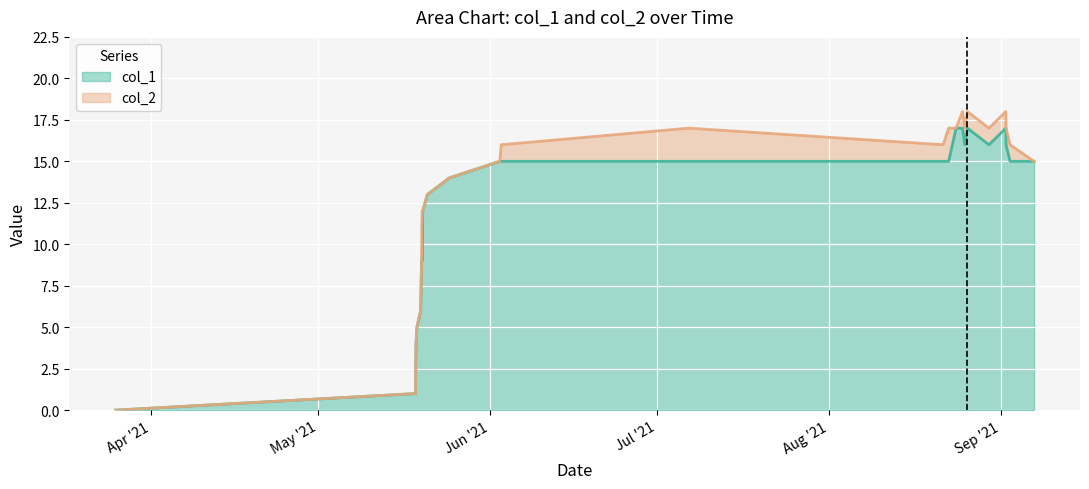

Does the chart display data point markers on the line(s)?

No